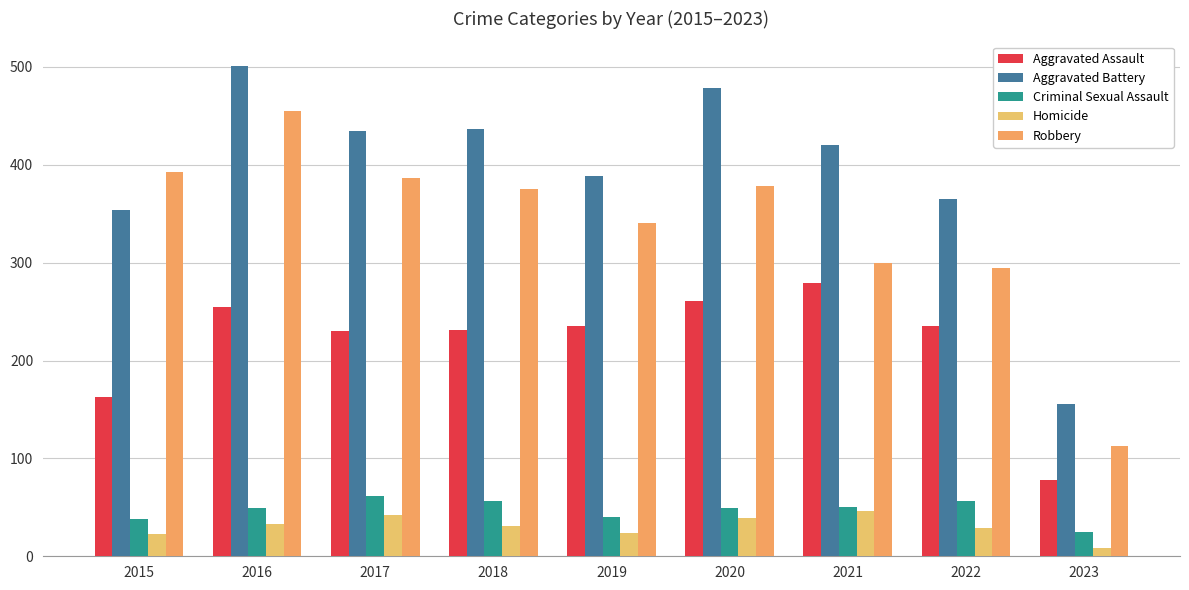

Does the chart contain stacked bars?

No